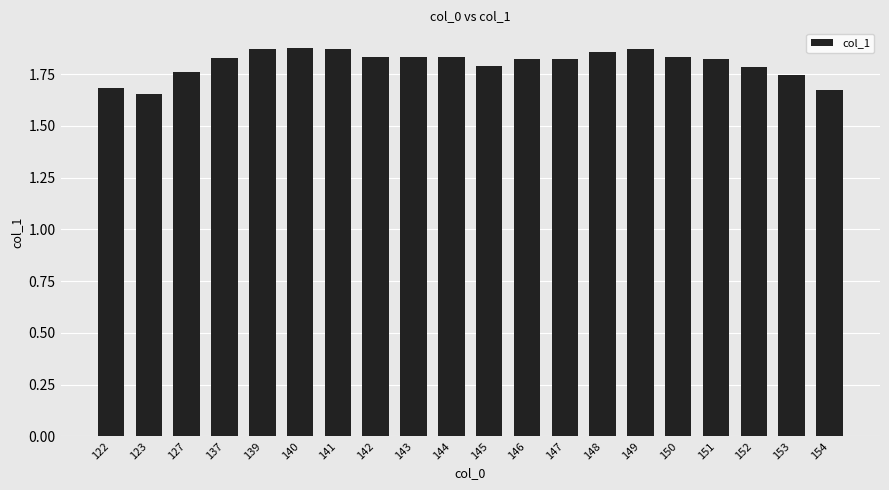

What is the sum of the values at 148 and 137?

3.7